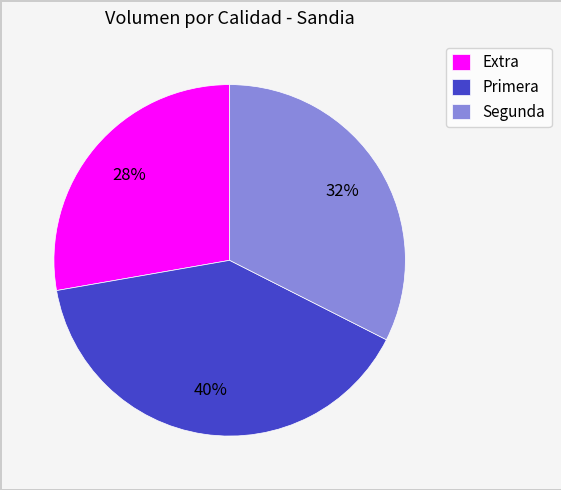

How many slices are in this pie chart?

3